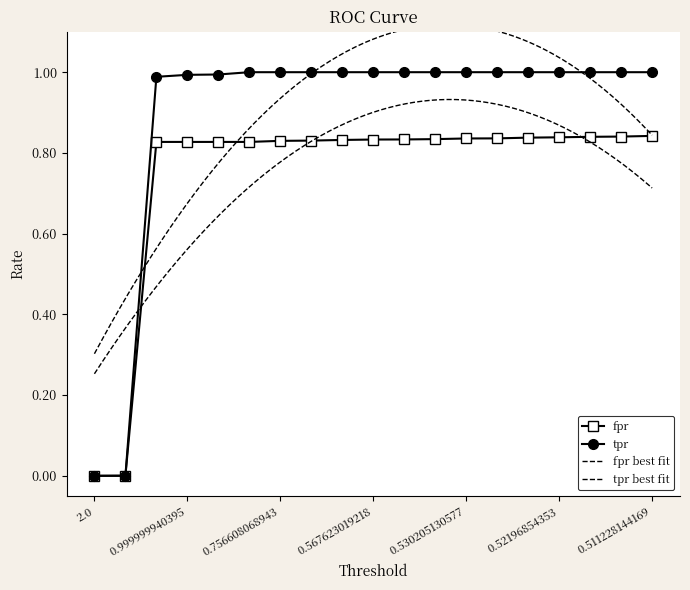

Between 0.52196854353 and 0.51798671484, which series saw the biggest shift?

fpr